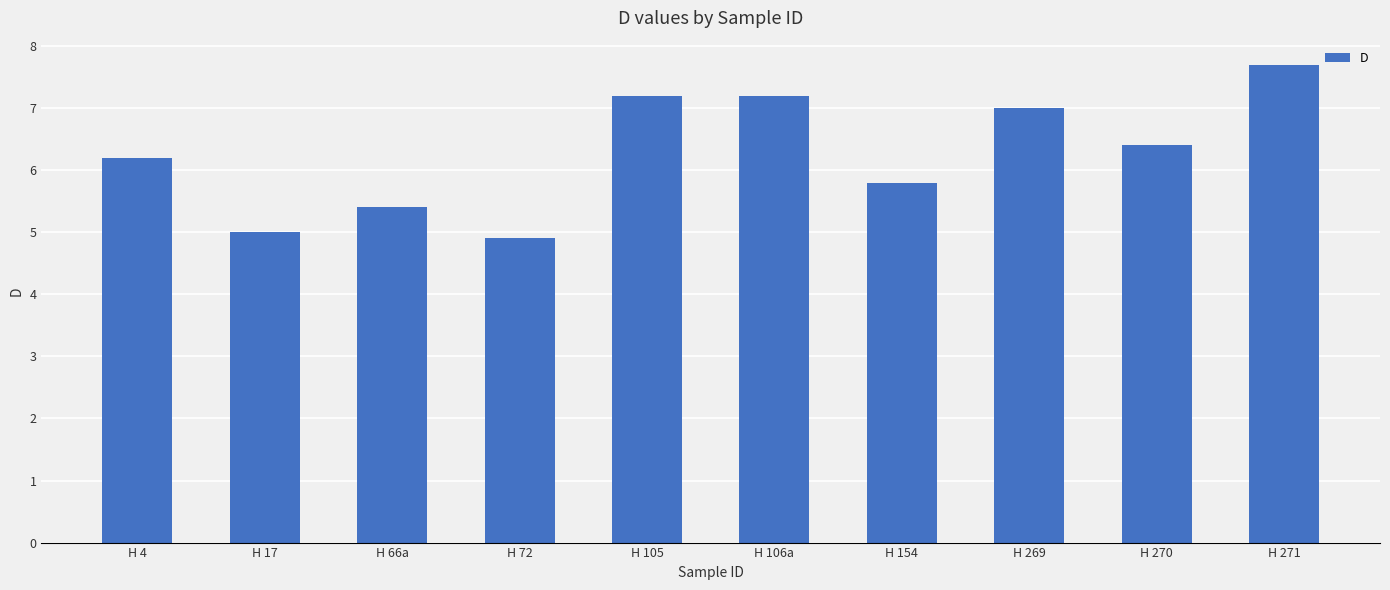

The chart shows a value of 6.4 at H 270. True or false?

True